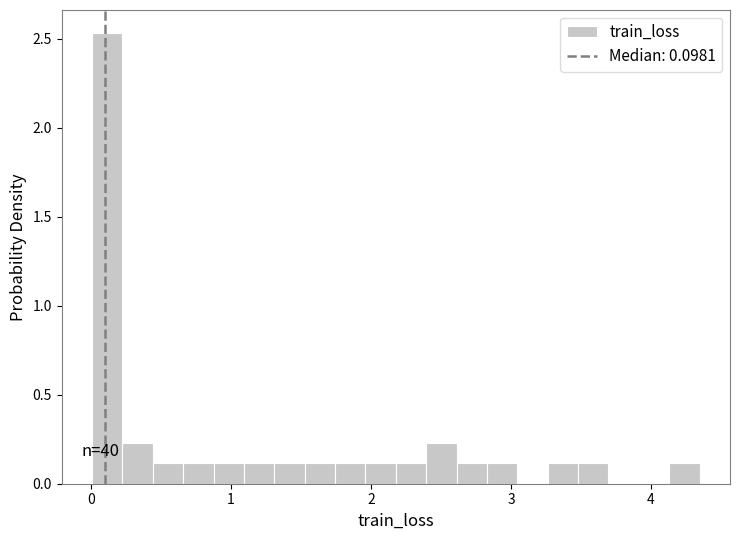

Around what value on the x-axis is the tallest bar? Give the approximate position of its centre, as read against the axis.

0.1